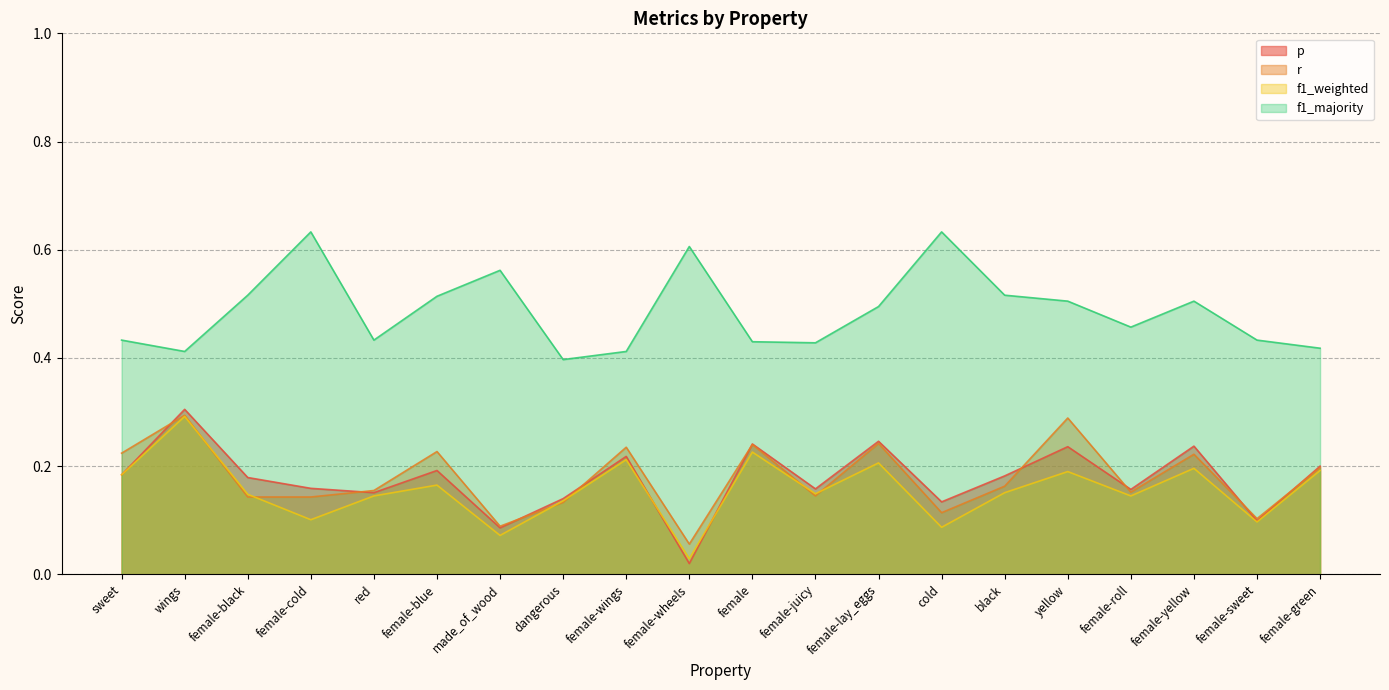

Which category has the lowest value in the r series?

female-wheels